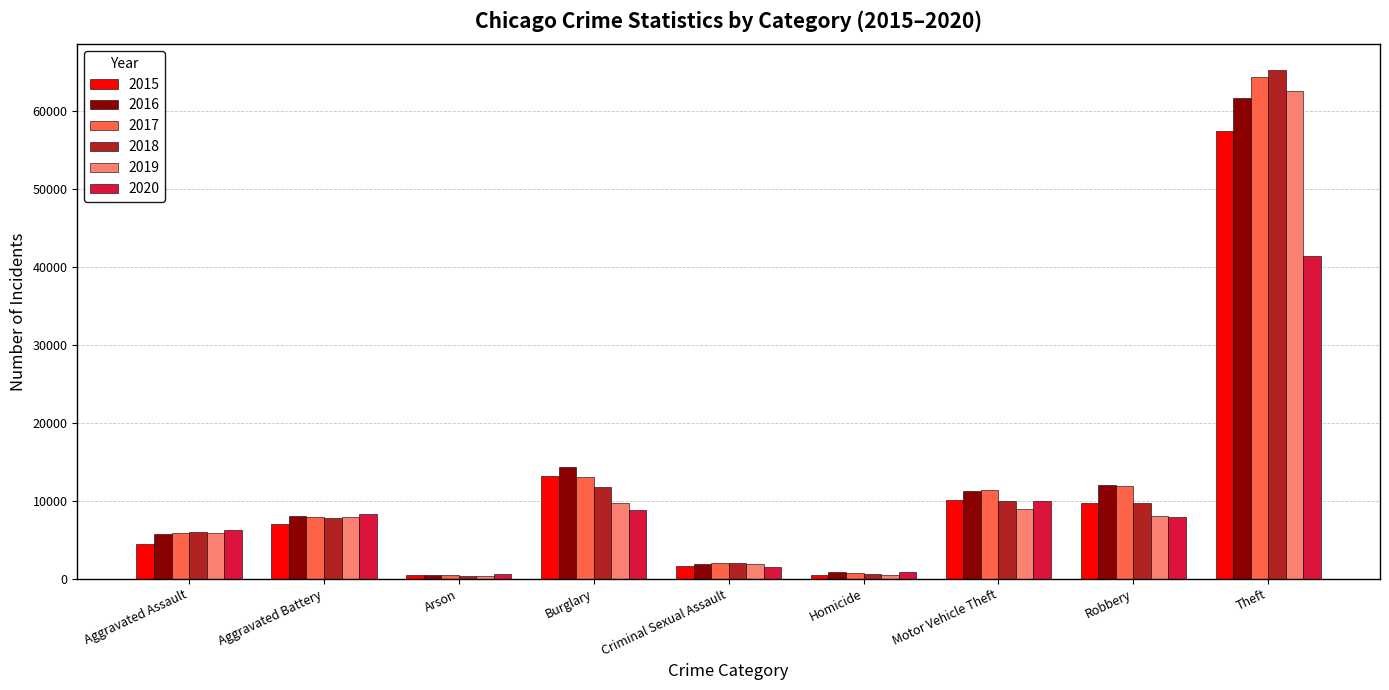

What is the label of the 4th bar from the left?

Burglary